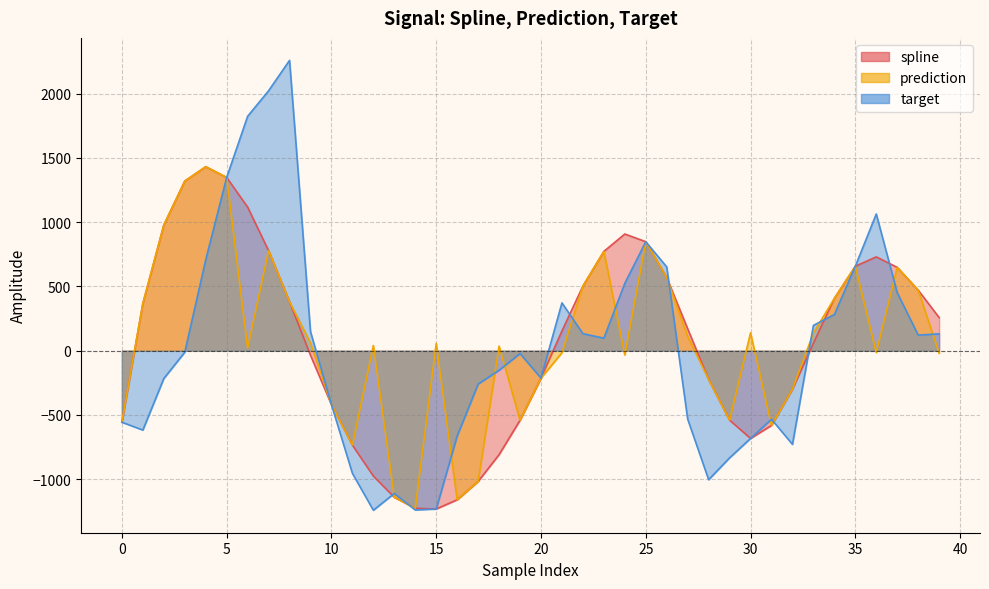

Rank the series at 38 from lowest to highest value.

target, spline, prediction